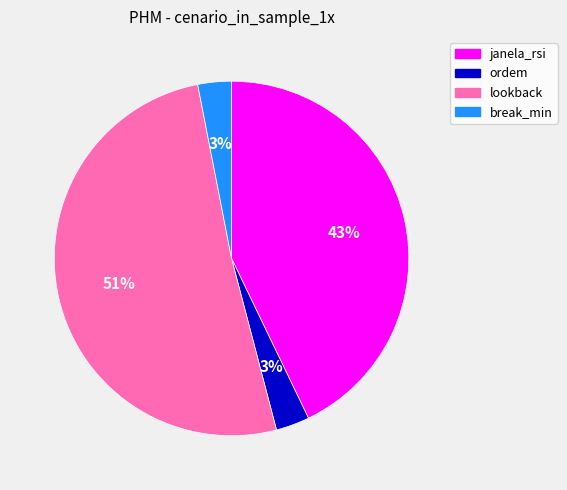

Does janela_rsi account for over 50% of the chart?

No